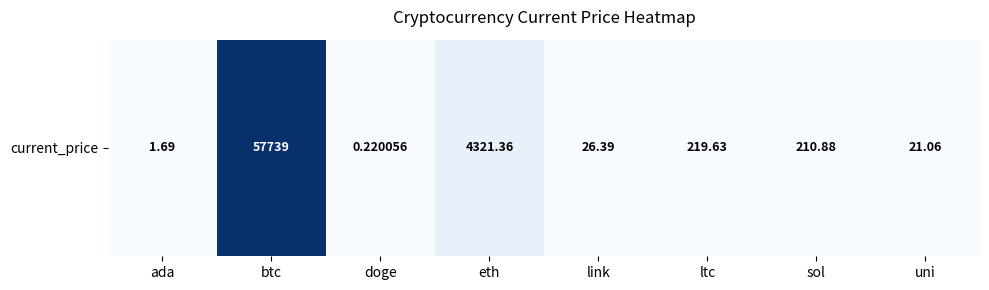

Which category has the lowest value across all series?

doge